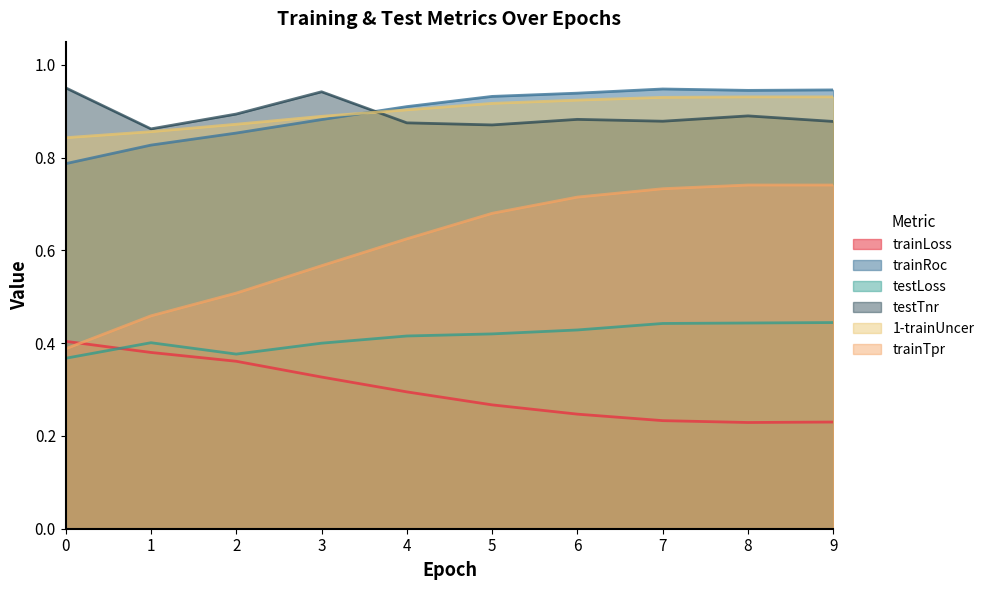

Reading left to right, transcribe all the data shown in this chart.

trainLoss: 0=0.4	1=0.4	2=0.4	3=0.3	4=0.3	5=0.3	6=0.2	7=0.2	8=0.2	9=0.2
trainRoc: 0=0.8	1=0.8	2=0.9	3=0.9	4=0.9	5=0.9	6=0.9	7=0.9	8=0.9	9=0.9
testLoss: 0=0.4	1=0.4	2=0.4	3=0.4	4=0.4	5=0.4	6=0.4	7=0.4	8=0.4	9=0.4
testTnr: 0=1.0	1=0.9	2=0.9	3=0.9	4=0.9	5=0.9	6=0.9	7=0.9	8=0.9	9=0.9
1-trainUncer: 0=0.8	1=0.9	2=0.9	3=0.9	4=0.9	5=0.9	6=0.9	7=0.9	8=0.9	9=0.9
trainTpr: 0=0.4	1=0.5	2=0.5	3=0.6	4=0.6	5=0.7	6=0.7	7=0.7	8=0.7	9=0.7